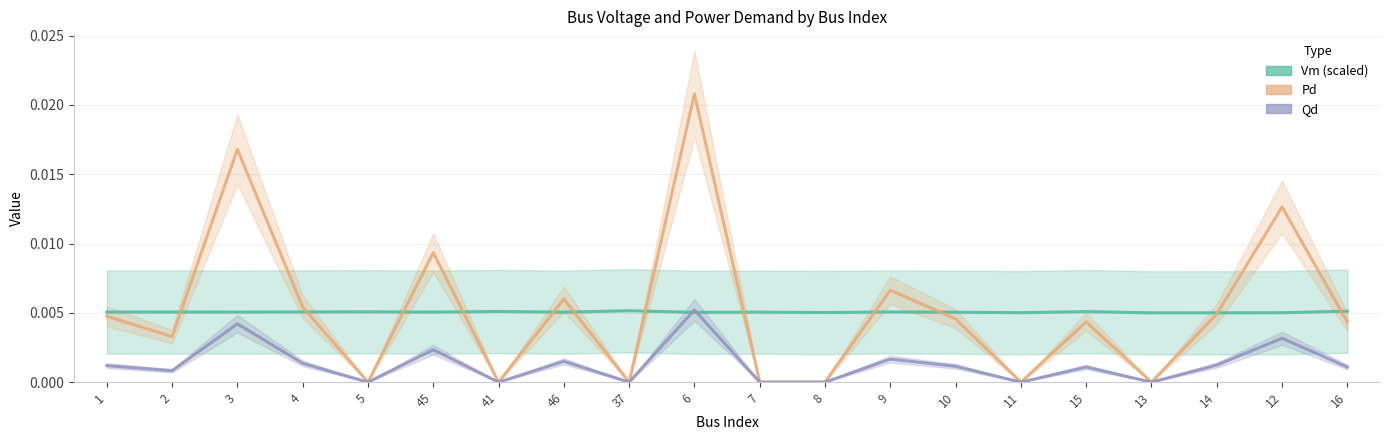

List the labels in order of Vm (scaled) value, largest first.

37, 16, 41, 15, 5, 4, 9, 2, 1, 3, 45, 7, 46, 10, 6, 8, 11, 12, 14, 13